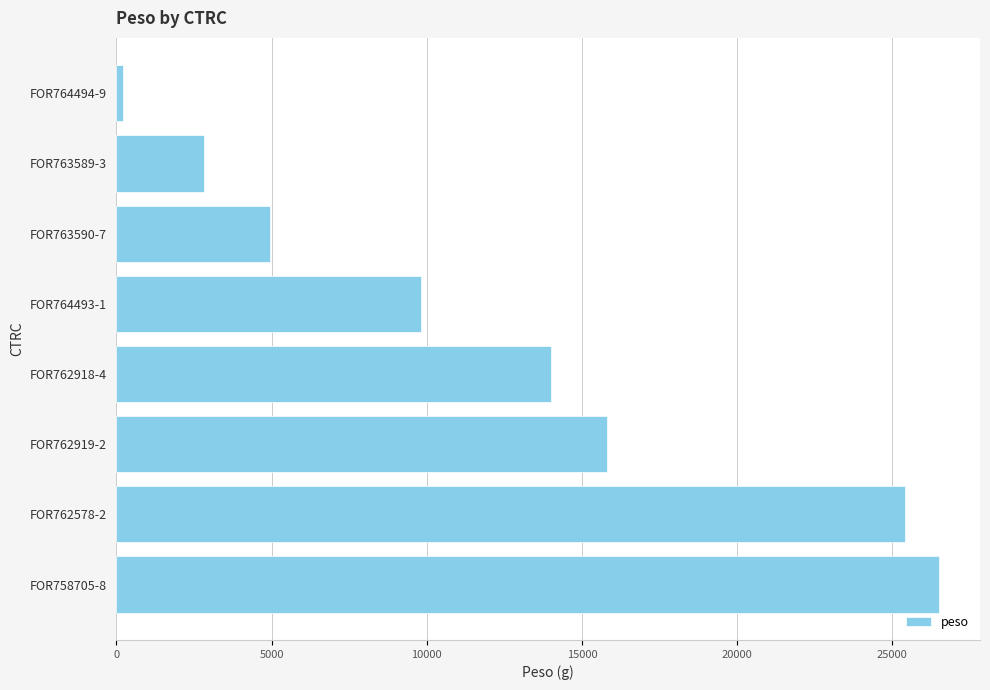

What is the difference between the maximum and second lowest values?

23692